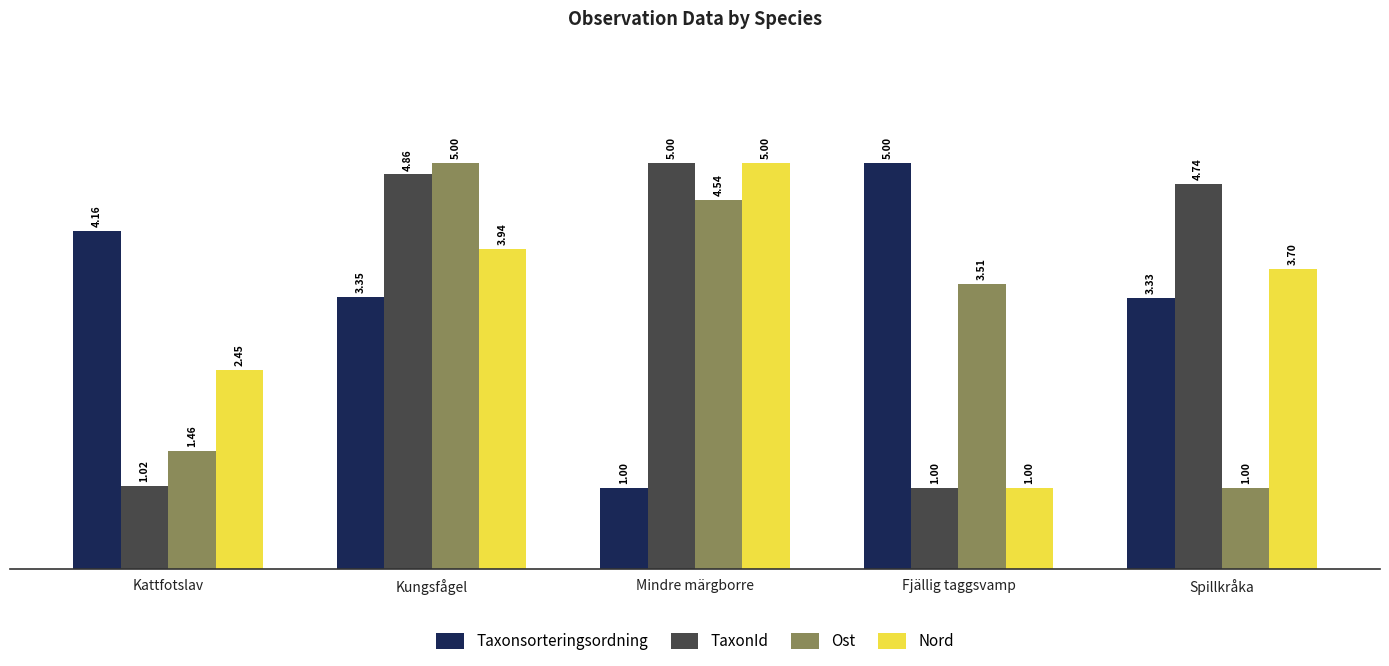

What are all the series names shown in the legend?

Taxonsorteringsordning, TaxonId, Ost, Nord